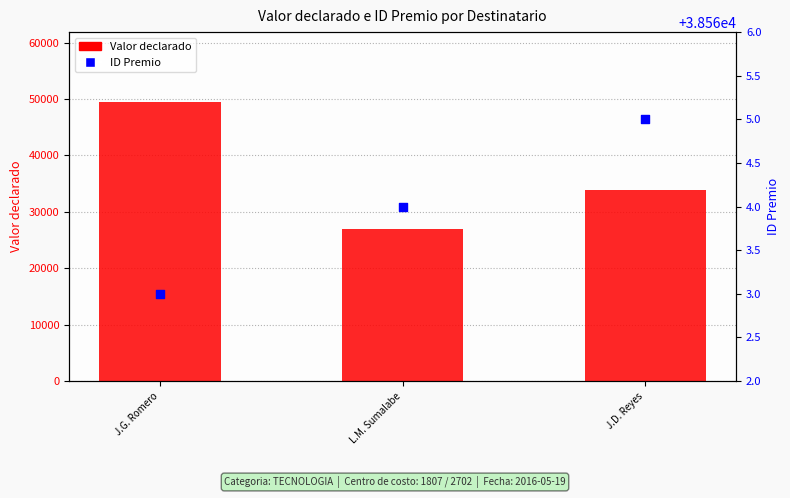

Is the value of ID Premio at J.G. Romero greater than the value of Valor declarado at L.M. Sumalabe?

Yes